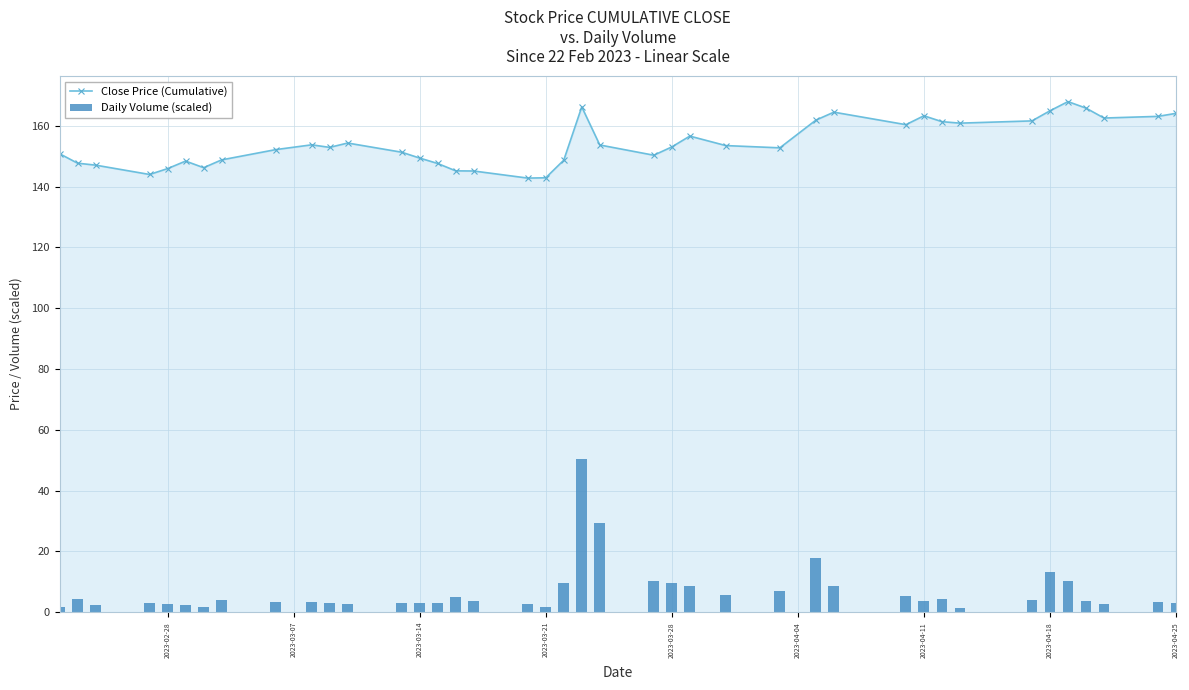

True or false: Close Price (Cumulative) has more than 1 interior local peaks.

True